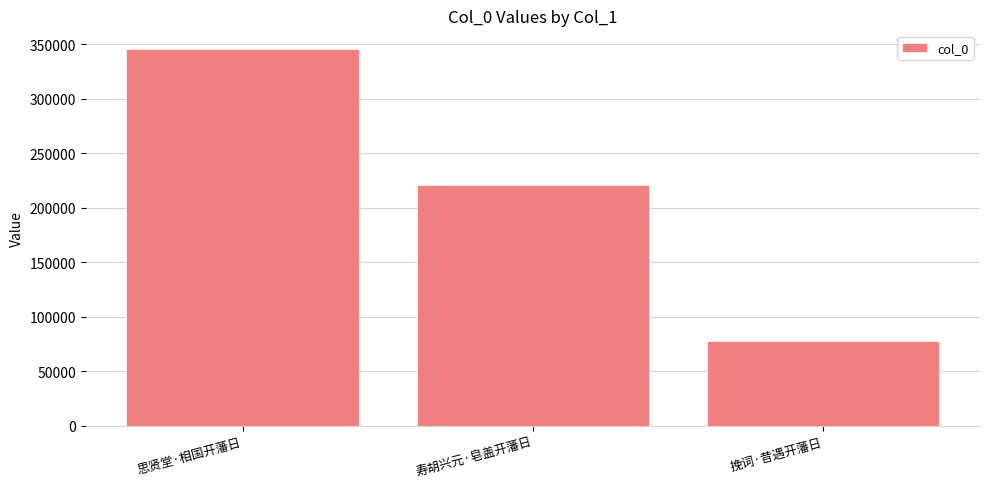

What is the maximum value shown in the chart?

345665